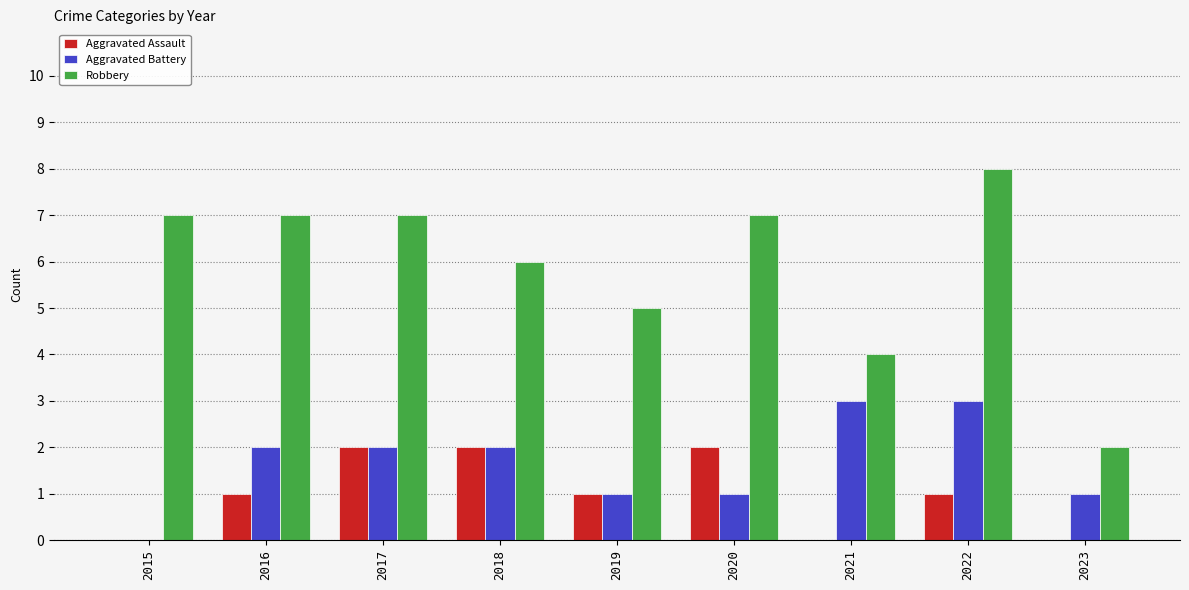

What is the maximum value shown in the chart?

8